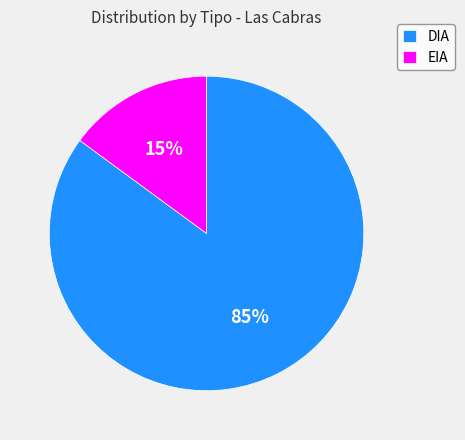

To the nearest percent, what percentage of the pie is DIA?

85%